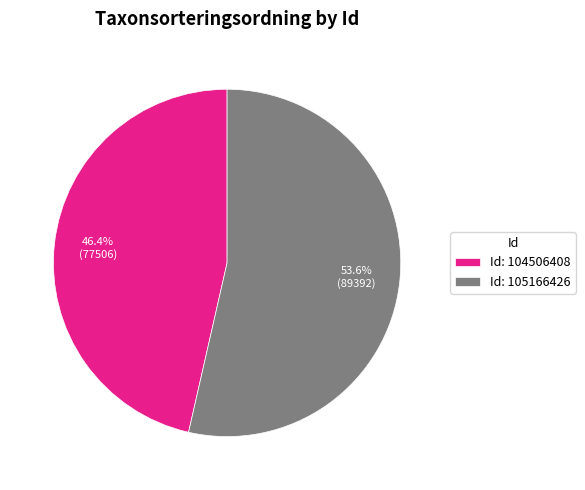

Does any single category account for the majority?

Yes